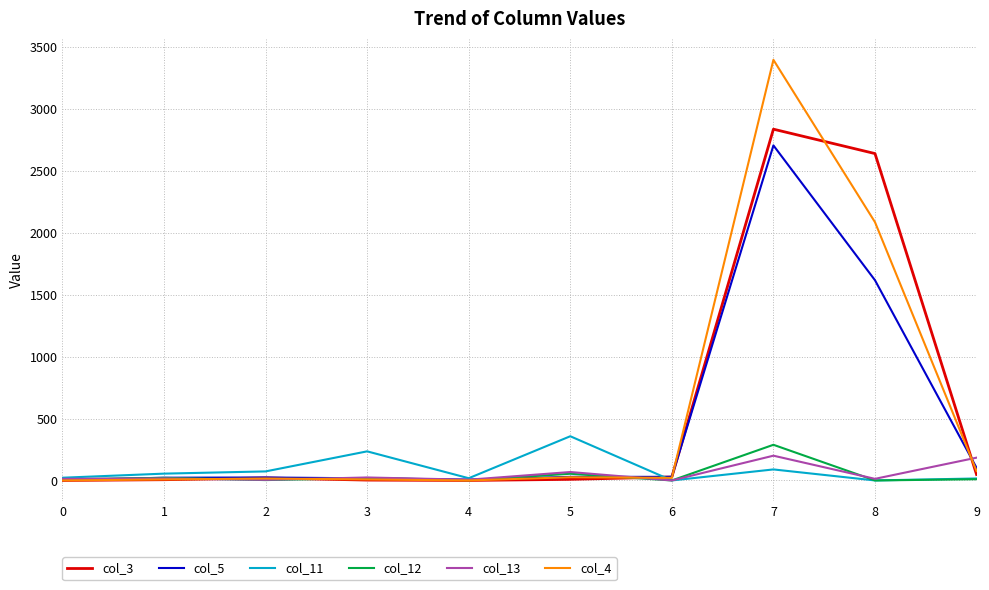

The value of col_3 at 4 is -1783. True or false?

False